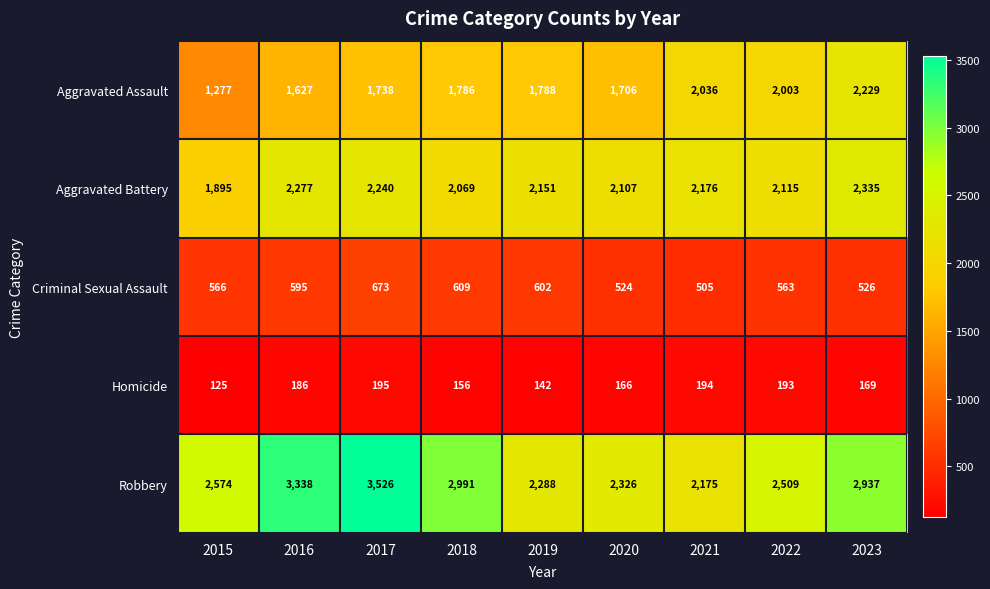

What is the difference between the maximum and minimum values in the Criminal Sexual Assault series?

168